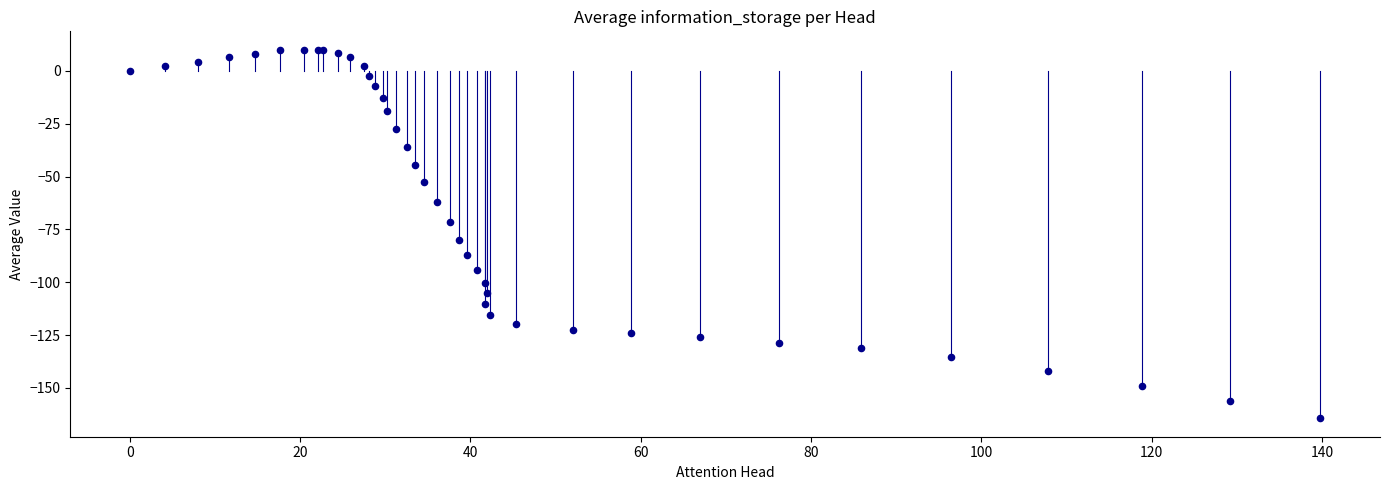

What Y value in the scatter plot is closest to -77?

-80.0